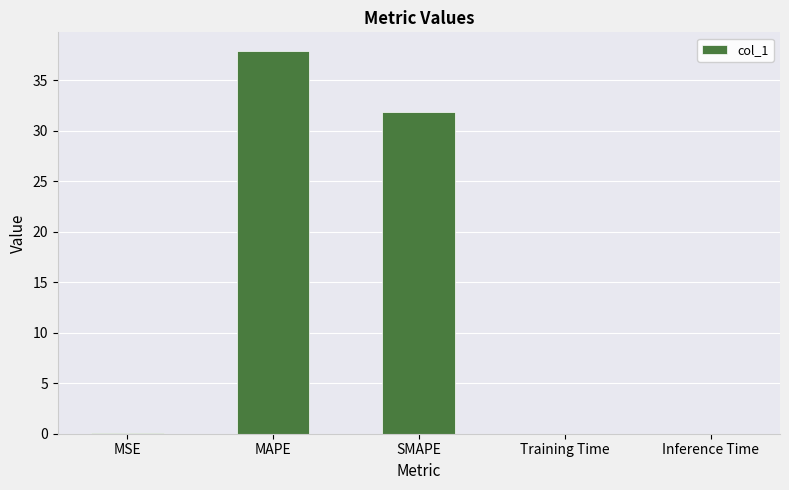

Are the bars horizontal?

No